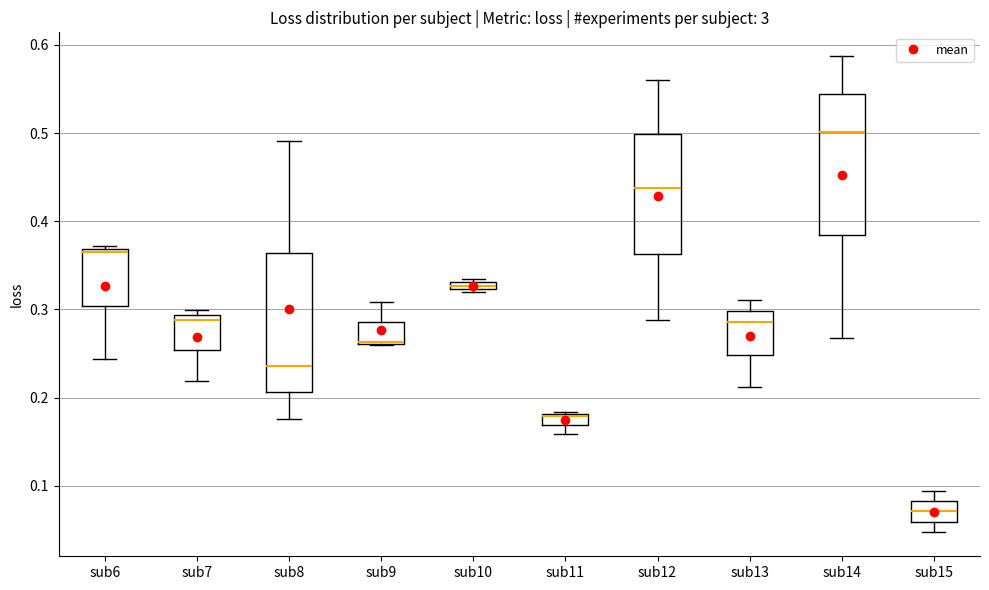

Where is the upper edge of the box for sub6 on the y-axis? The values are not printed on the chart, so give them approximately, as read against the axis.

0.37